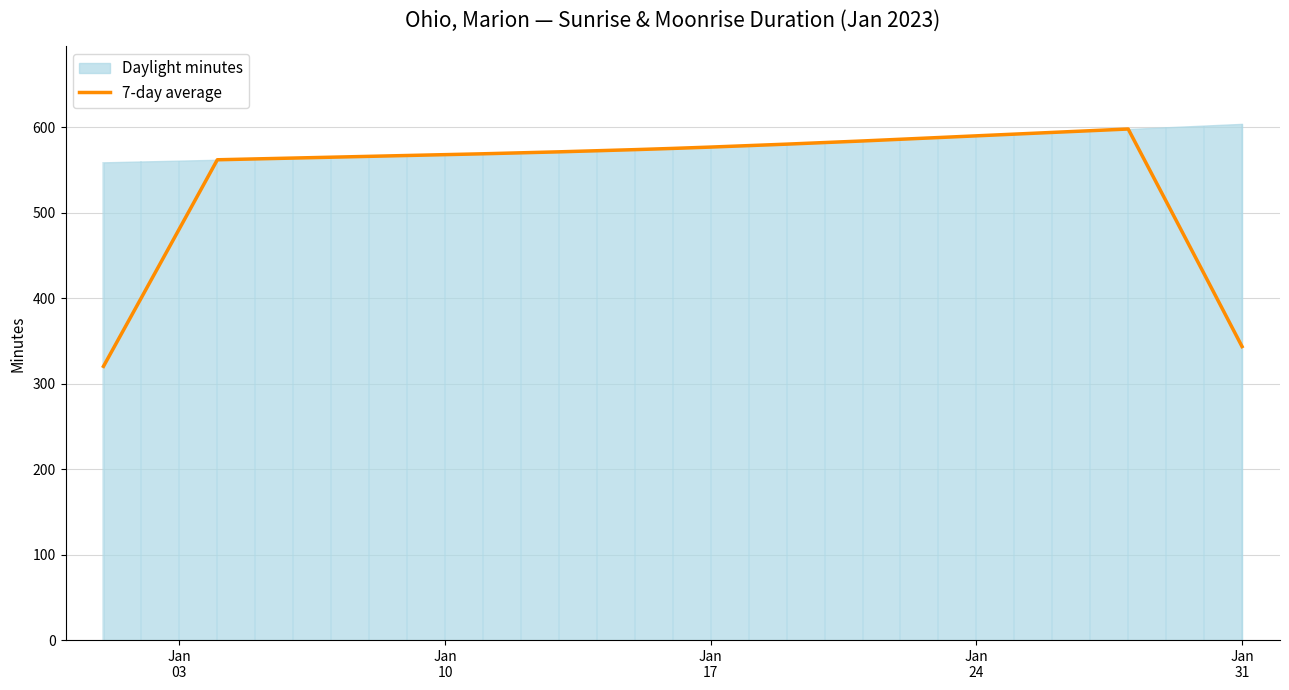

What position from the left is Jan 31?

31